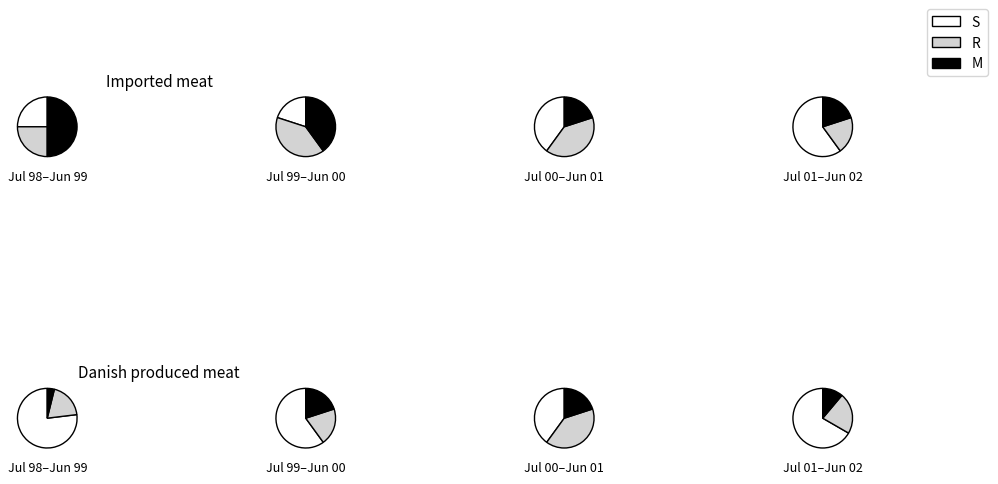

Approximately how many times larger is the value at 4 compared to 2?

0.5